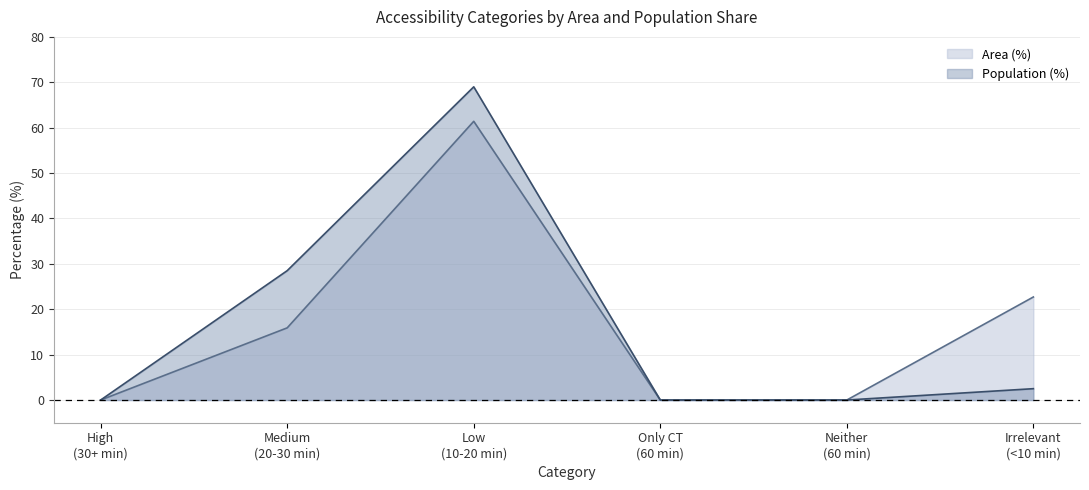

Reading left to right, extract all data points from this chart.

Area (%): 0.0	15.9	61.4	0.0	0.0	22.7
Population (%): 0.0	28.5	69.0	0.0	0.0	2.5